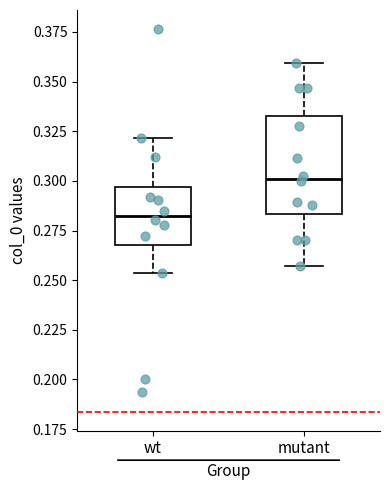

Comparing the boxes themselves (not the whiskers), which one is the tallest?

mutant